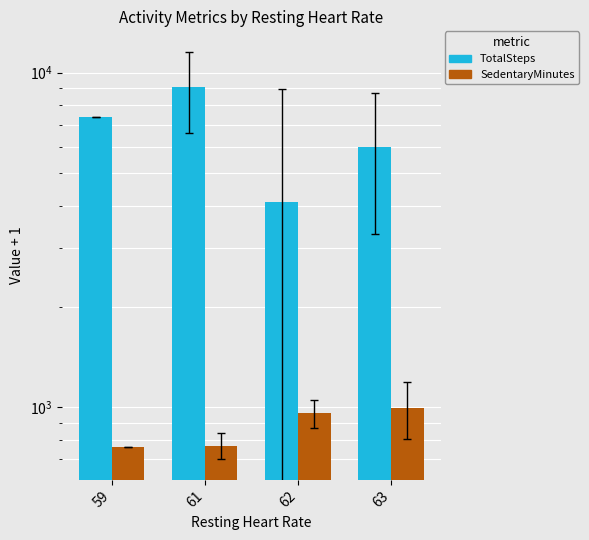

At which category is the sum across all series the highest?

61